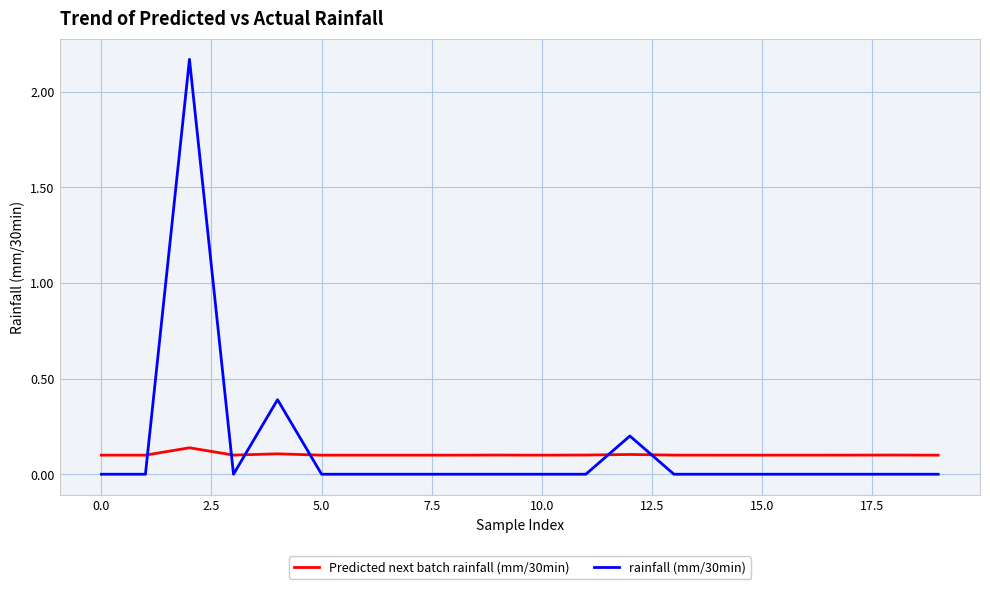

How many times do Predicted next batch rainfall (mm/30min) and rainfall (mm/30min) cross each other?

6